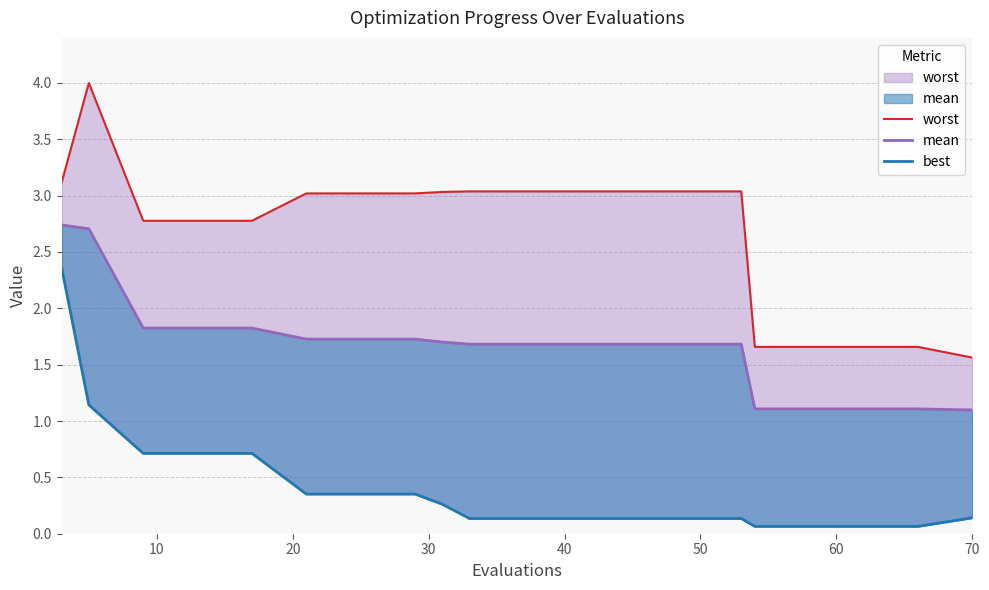

Is it true that mean equals 4.9 at 0?

False